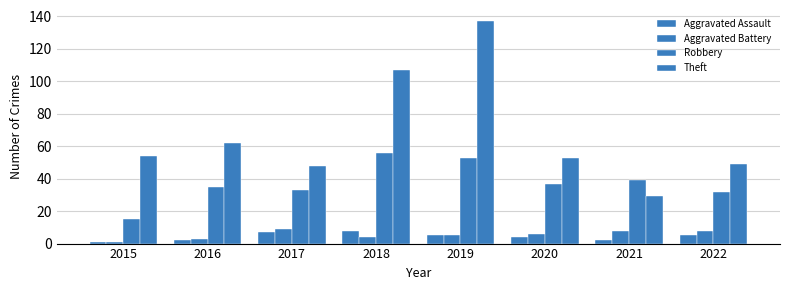

Are the bars horizontal?

No